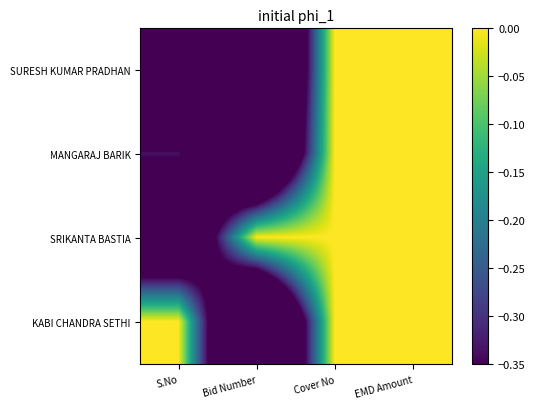

How many series are shown in this chart?

4